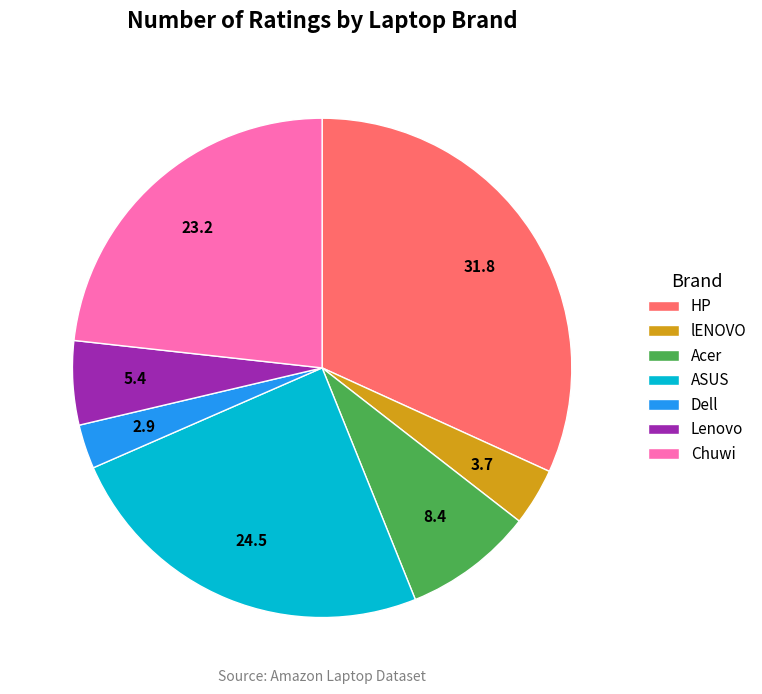

Is Chuwi the majority of the pie?

No